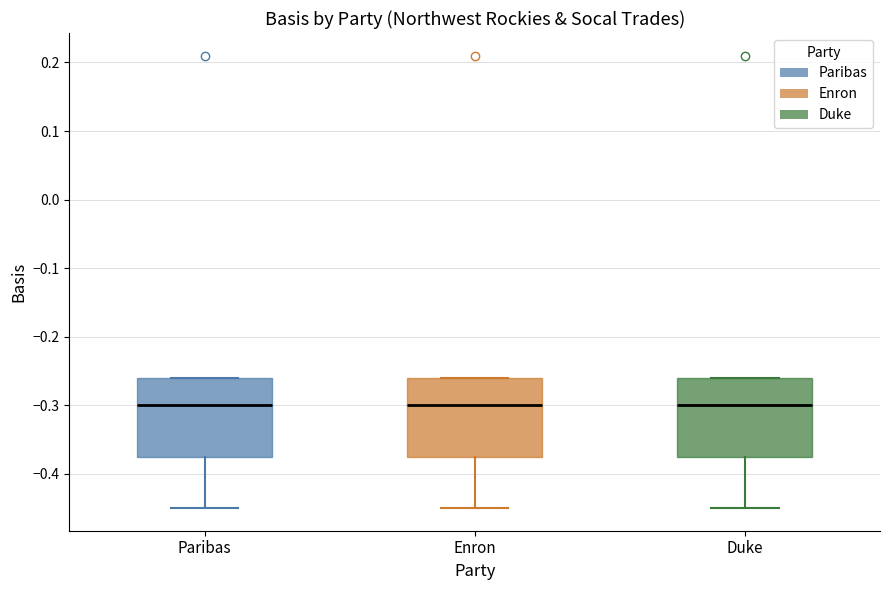

Where does the median line of the box for Enron sit on the y-axis? The values are not printed on the chart, so give them approximately, as read against the axis.

-0.30